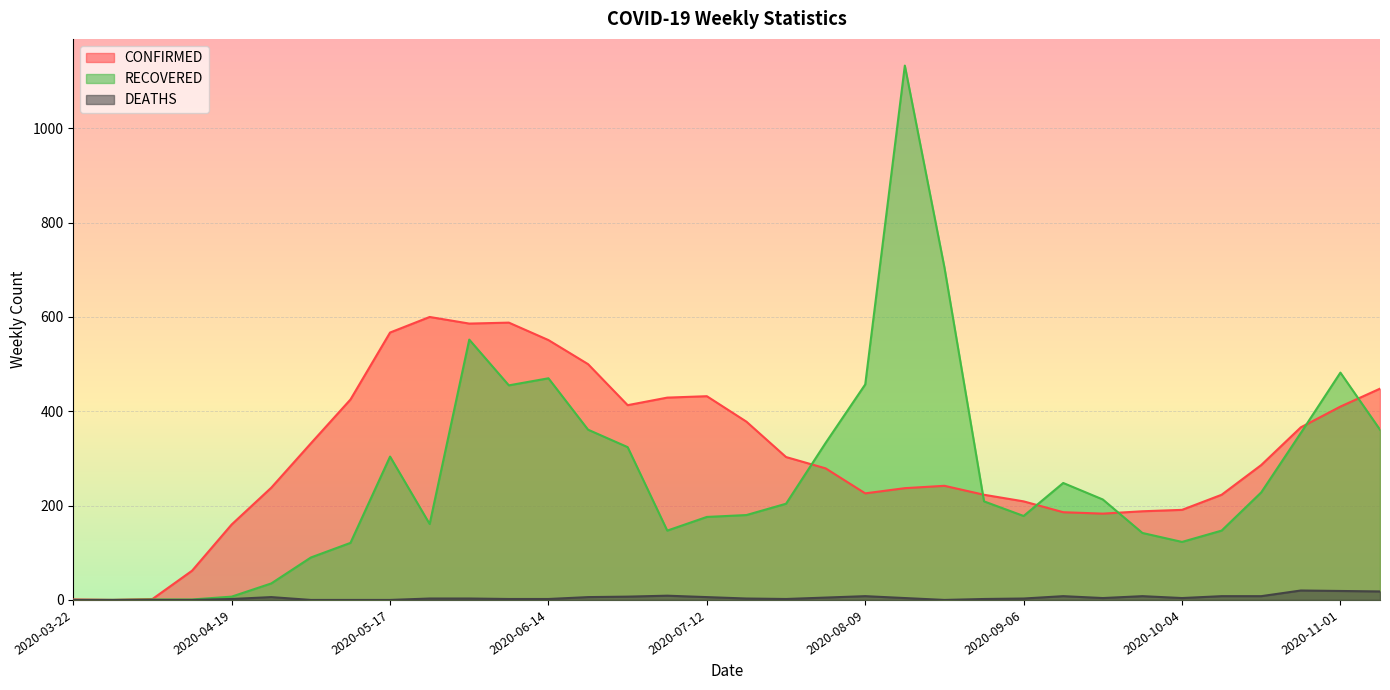

At which label does DEATHS reach its peak?

2020-10-25